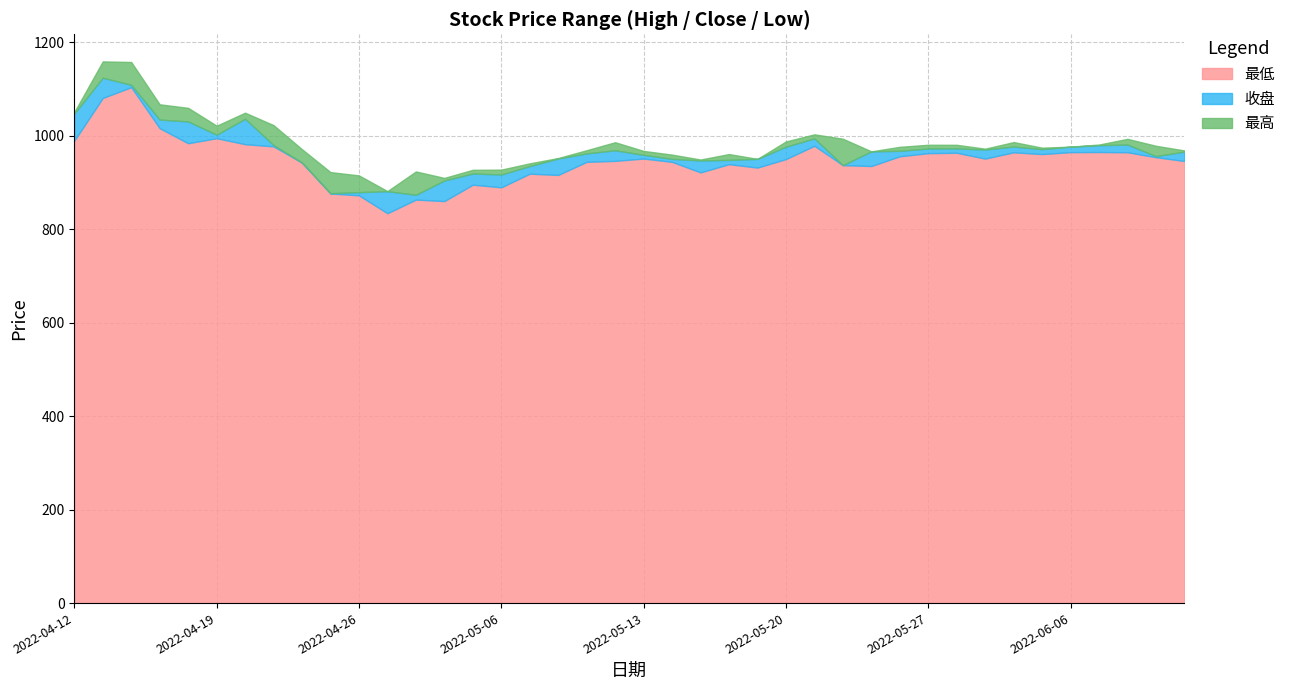

How many series are shown in this chart?

3